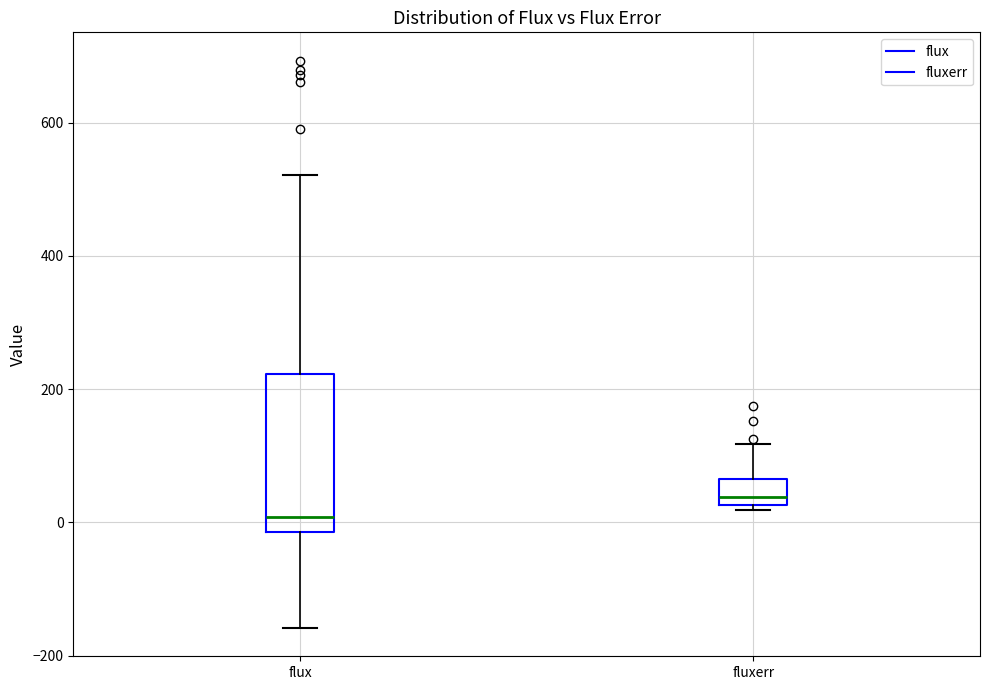

Reading left to right, read every box against the y-axis: the position of its median line, the range the box covers, and the ends of its whiskers. The values are not printed on the chart, so give them approximately, as read against the axis.

flux: median 0, box -20 to 220, whiskers -160 to 520
fluxerr: median 40, box 20 to 60, whiskers 20 (just below the box's lower edge) to 120